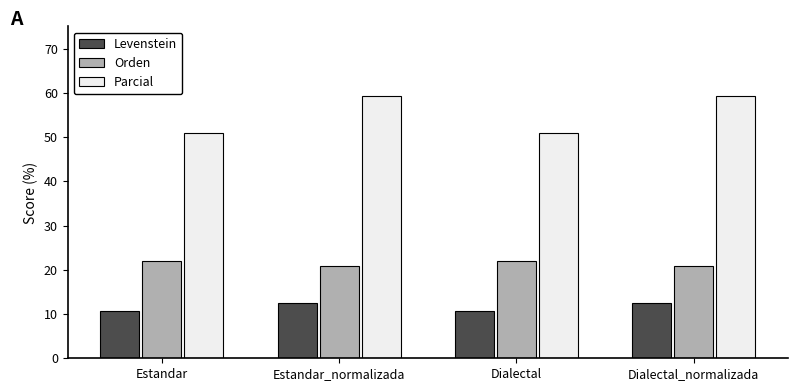

What is the difference between the maximum and minimum values in the Parcial series?

8.4